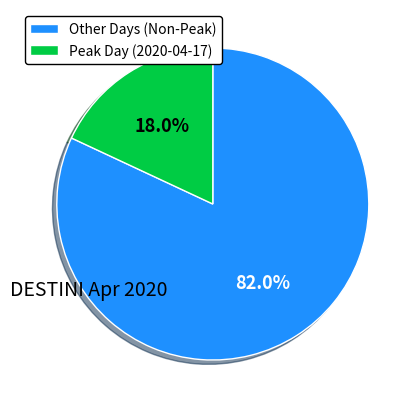

What is the smallest slice in the pie chart?

Peak Day (2020-04-17)